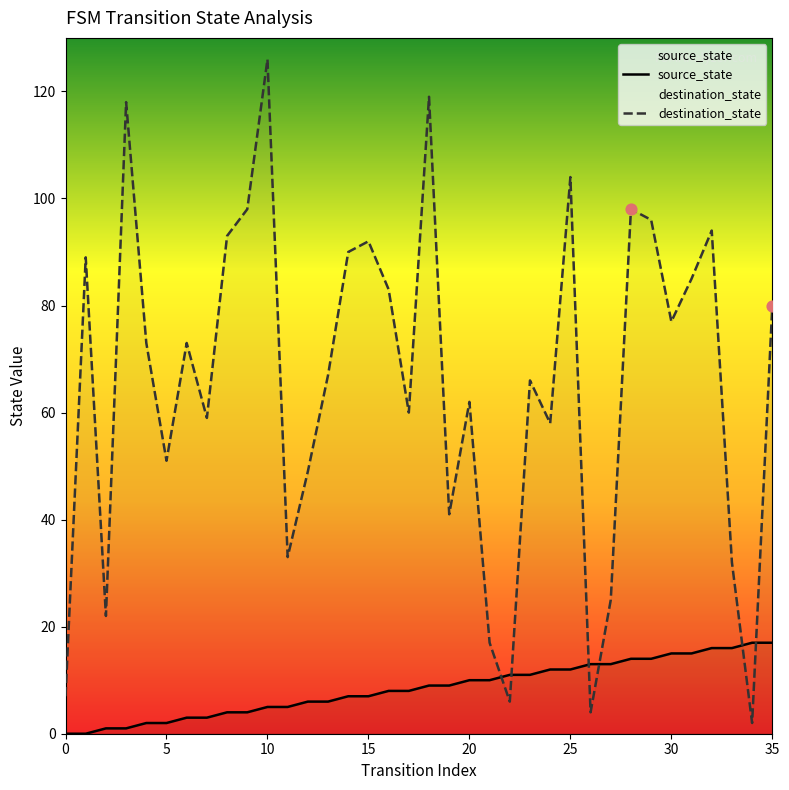

At which category is the sum across all series the highest?

10